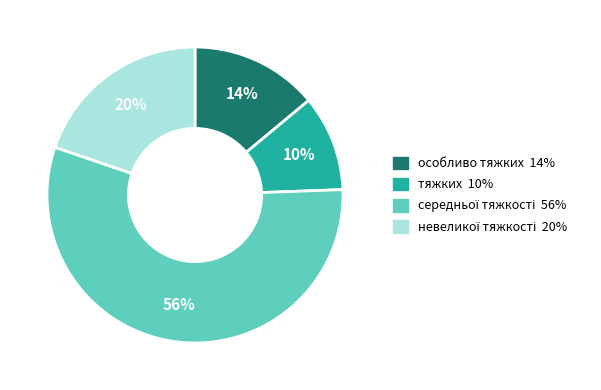

How many segments does this pie chart have?

4